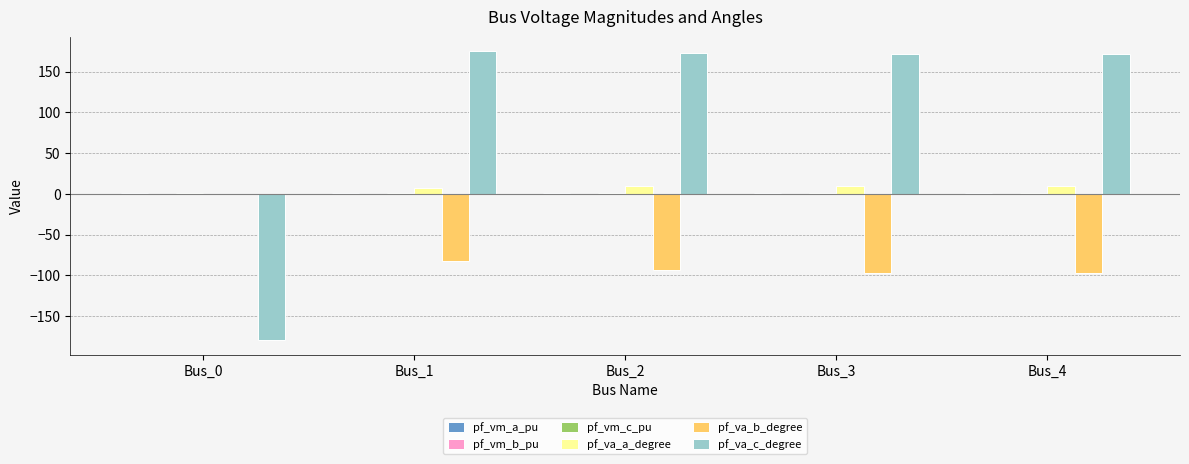

Which series has the largest total across all categories?

pf_va_c_degree